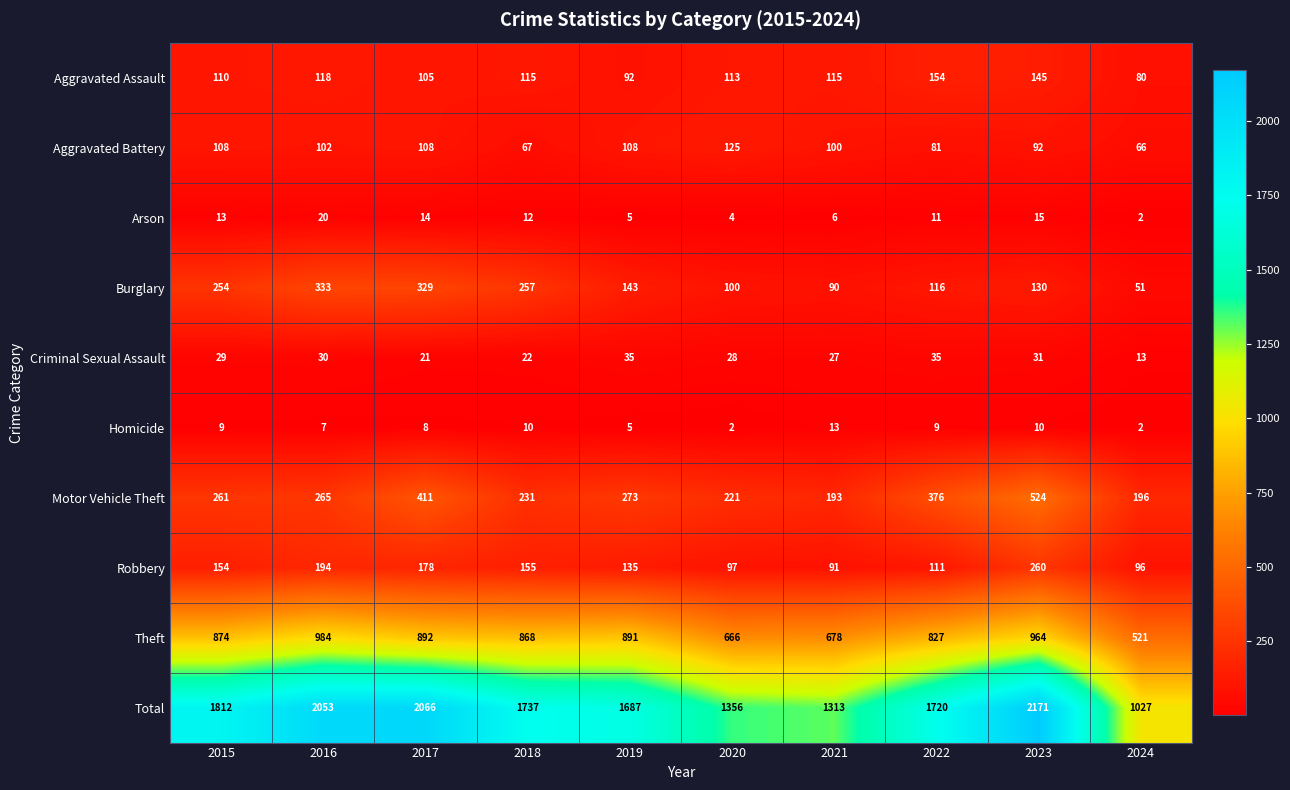

Count the number of categories in the chart.

10